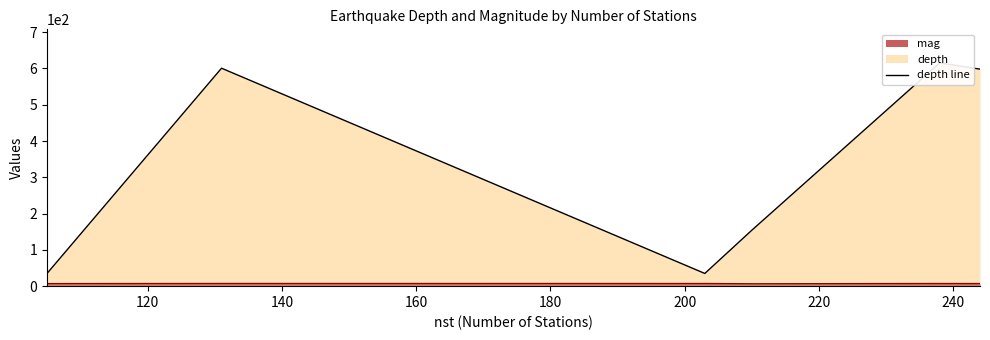

At 238, list the series in order from smallest to largest.

mag, depth